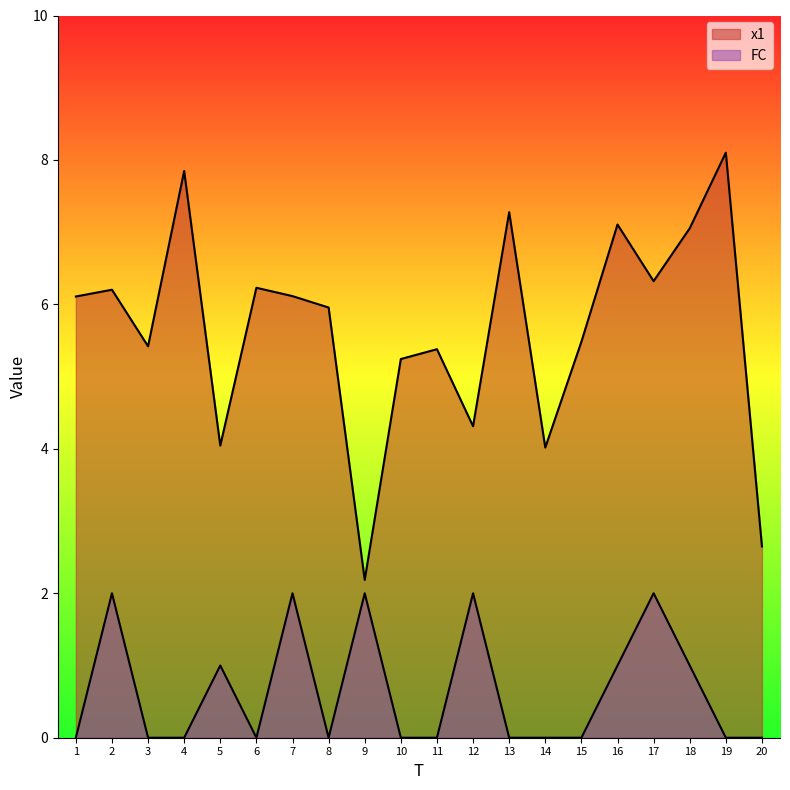

Reading right to left, transcribe all the data shown in this chart.

x1: 2.6	8.1	7.1	6.3	7.1	5.5	4.0	7.3	4.3	5.4	5.2	2.2	6.0	6.1	6.2	4.0	7.8	5.4	6.2	6.1
FC: 0.0	0.0	1.0	2.0	1.0	0.0	0.0	0.0	2.0	0.0	0.0	2.0	0.0	2.0	0.0	1.0	0.0	0.0	2.0	0.0